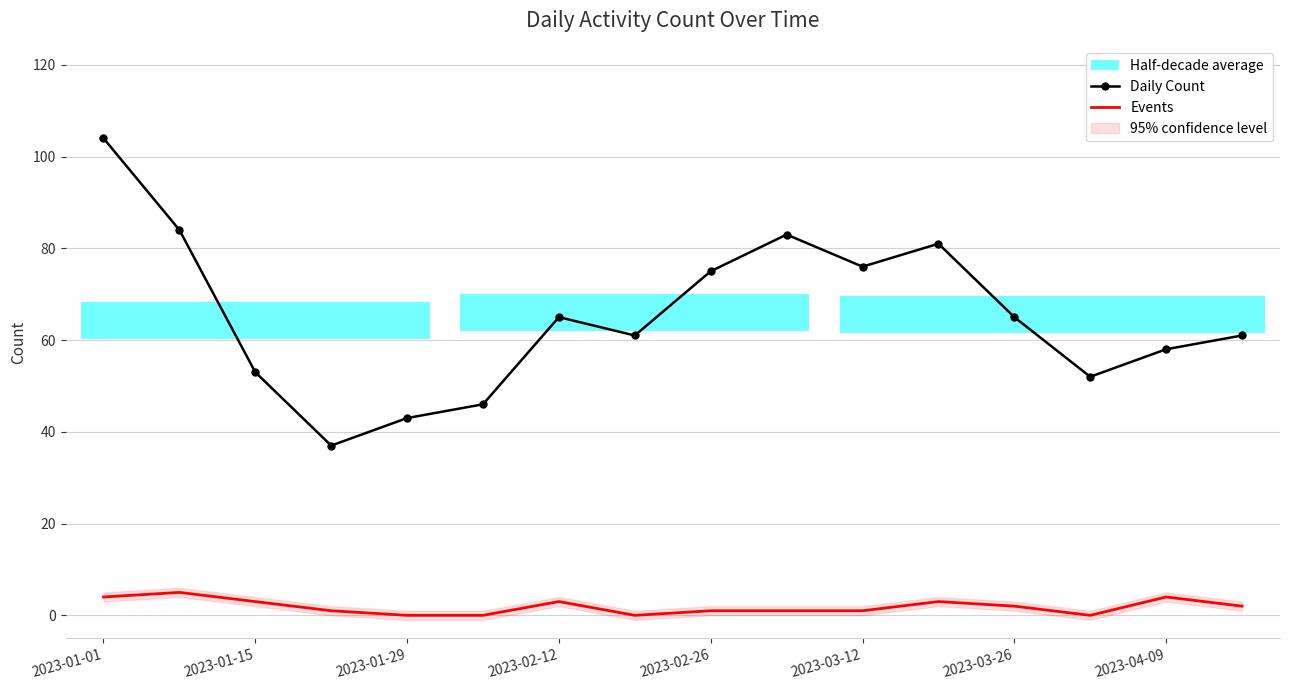

At how many categories does at least one series exceed 64?

8